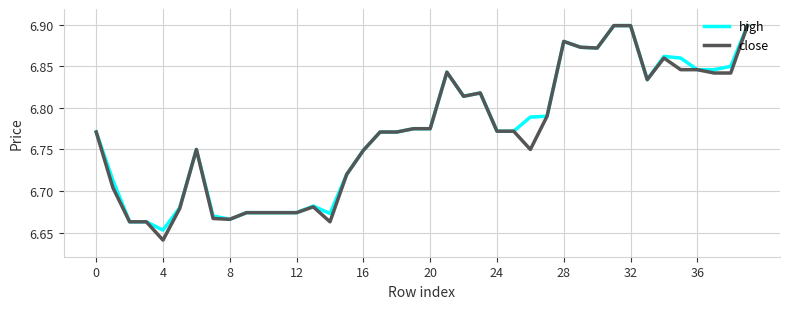

Which series has the largest range (max minus min)?

close